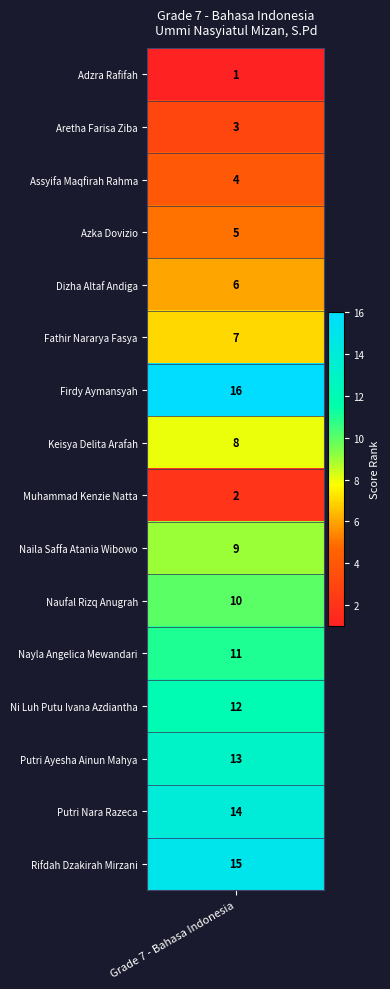

Which label corresponds to the smallest value in the chart?

Adzra Rafifah